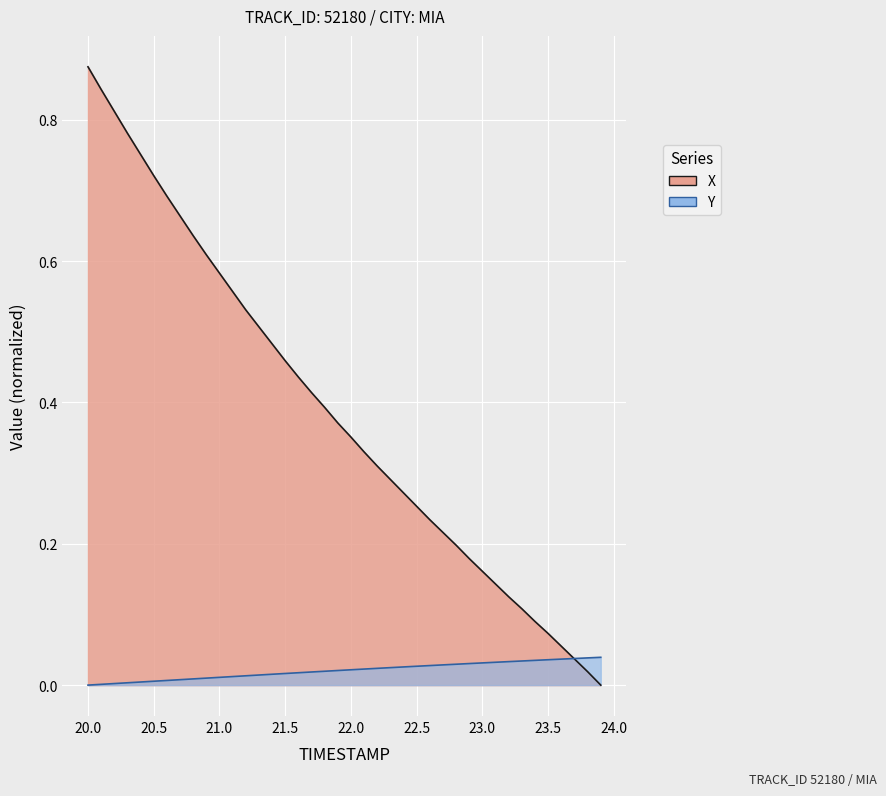

What are all the series names shown in the legend?

X, Y